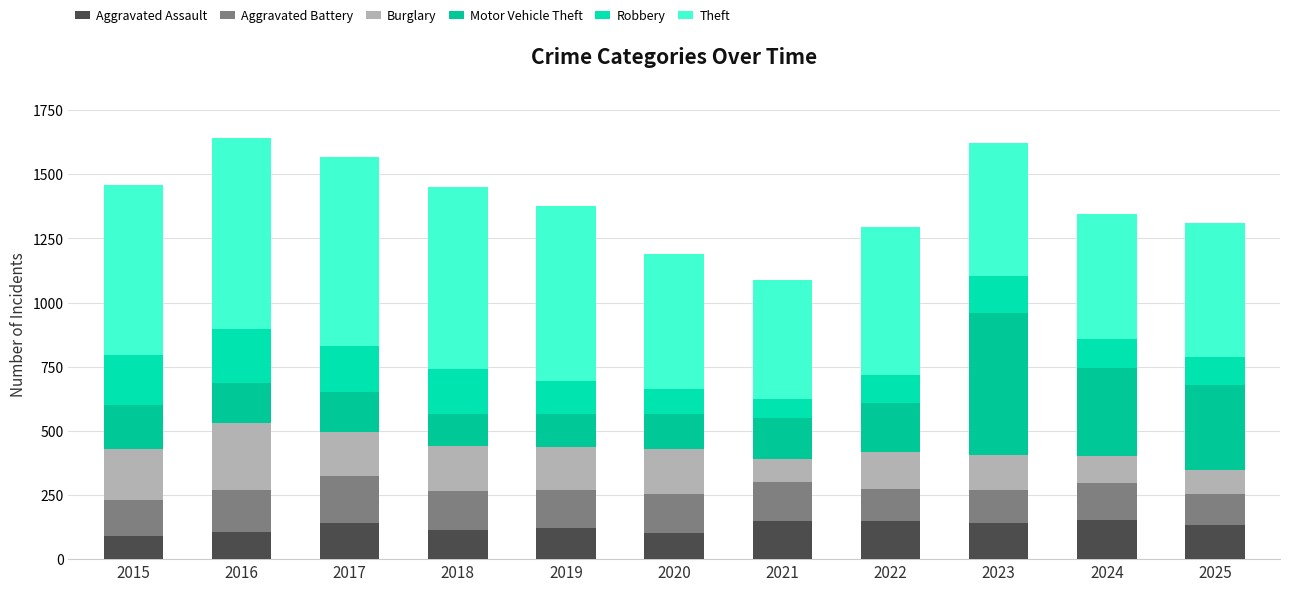

Are the bars grouped side by side (vs. stacked)?

No